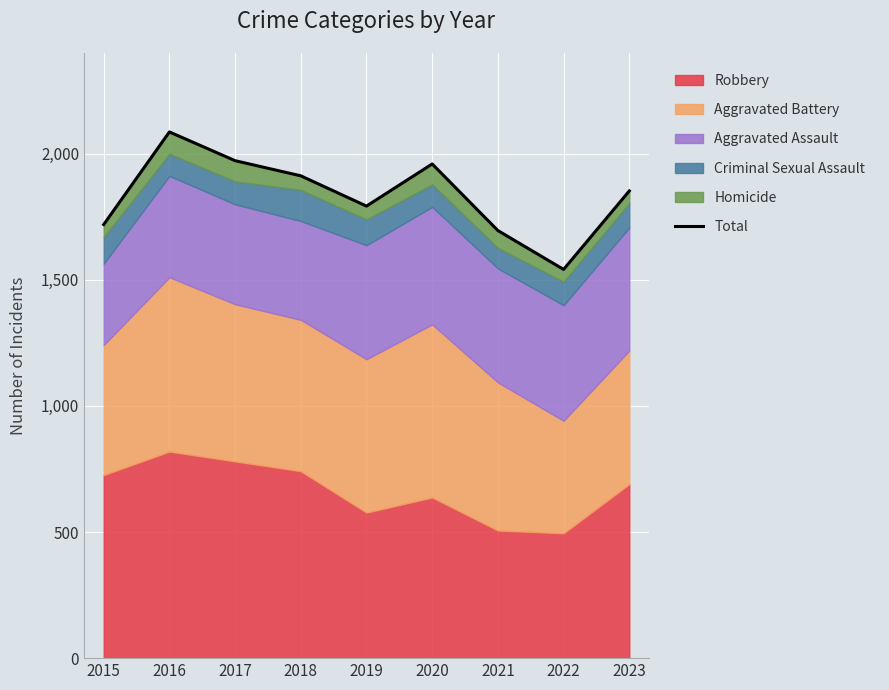

What is the difference between the maximum and minimum values?

545